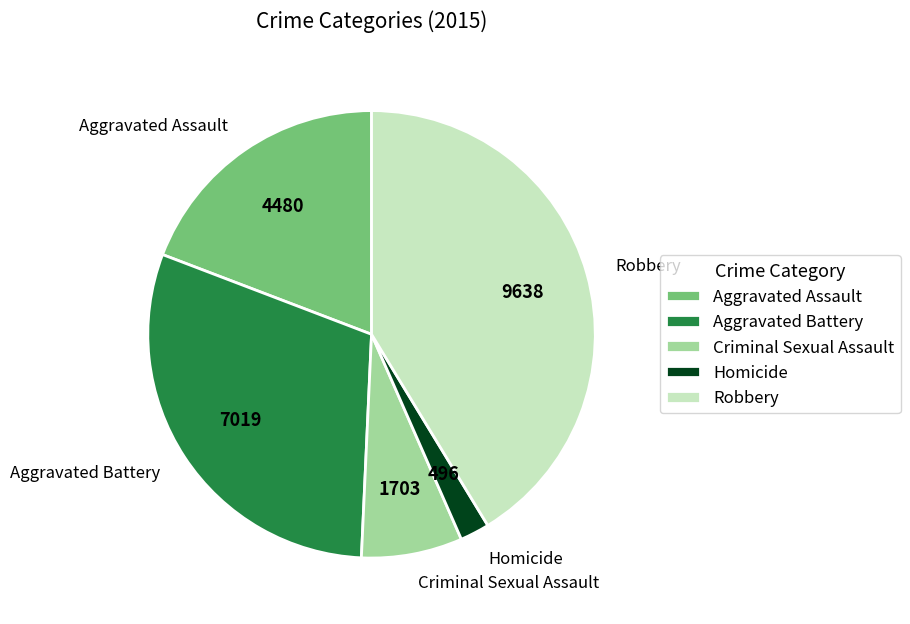

Which has a higher value, Homicide or Robbery?

Robbery